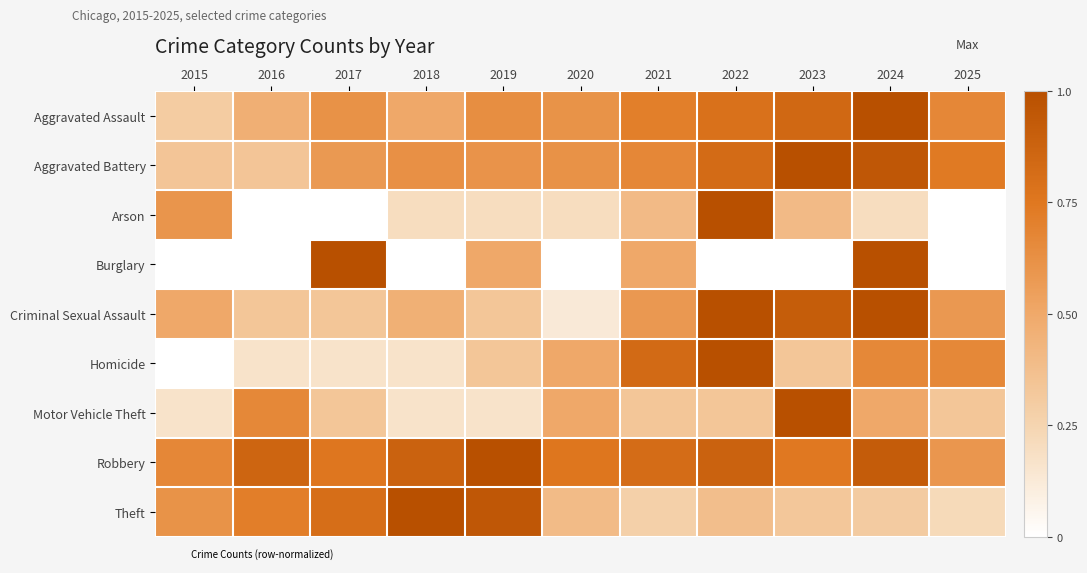

Reading left to right, transcribe all the data shown in this chart.

Aggravated Assault: 2015=0.3	2016=0.5	2017=0.6	2018=0.5	2019=0.6	2020=0.6	2021=0.7	2022=0.8	2023=0.8	2024=1.0	2025=0.7
Aggravated Battery: 2015=0.3	2016=0.3	2017=0.6	2018=0.6	2019=0.6	2020=0.6	2021=0.7	2022=0.8	2023=1.0	2024=1.0	2025=0.7
Arson: 2015=0.6	2016=0.0	2017=0.0	2018=0.2	2019=0.2	2020=0.2	2021=0.4	2022=1.0	2023=0.4	2024=0.2	2025=0.0
Burglary: 2015=0.0	2016=0.0	2017=1.0	2018=0.0	2019=0.5	2020=0.0	2021=0.5	2022=0.0	2023=0.0	2024=1.0	2025=0.0
Criminal Sexual Assault: 2015=0.5	2016=0.3	2017=0.3	2018=0.5	2019=0.3	2020=0.1	2021=0.6	2022=1.0	2023=0.9	2024=1.0	2025=0.6
Homicide: 2015=0.0	2016=0.2	2017=0.2	2018=0.2	2019=0.3	2020=0.5	2021=0.8	2022=1.0	2023=0.3	2024=0.7	2025=0.7
Motor Vehicle Theft: 2015=0.2	2016=0.7	2017=0.3	2018=0.2	2019=0.2	2020=0.5	2021=0.3	2022=0.3	2023=1.0	2024=0.5	2025=0.3
Robbery: 2015=0.7	2016=0.9	2017=0.8	2018=0.9	2019=1.0	2020=0.8	2021=0.8	2022=0.9	2023=0.7	2024=0.9	2025=0.6
Theft: 2015=0.6	2016=0.7	2017=0.8	2018=1.0	2019=1.0	2020=0.4	2021=0.3	2022=0.4	2023=0.3	2024=0.3	2025=0.2